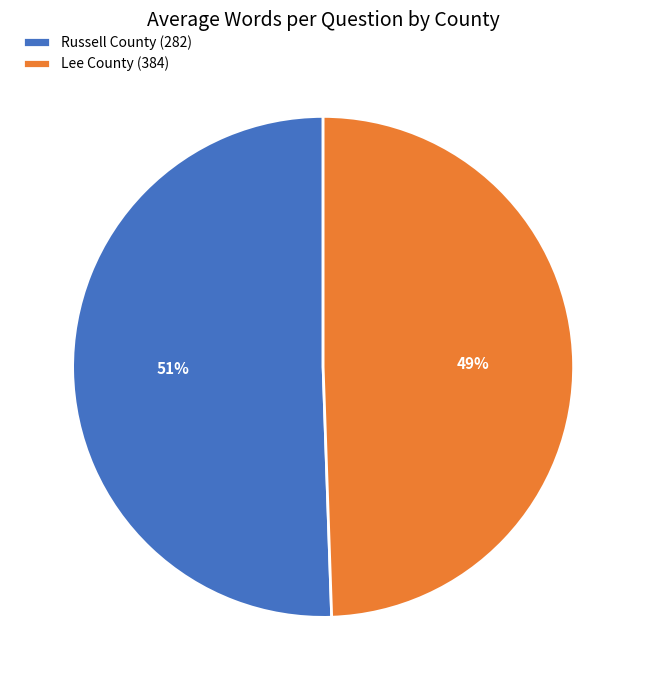

Which has a higher value, Russell County (282) or Lee County (384)?

Russell County (282)